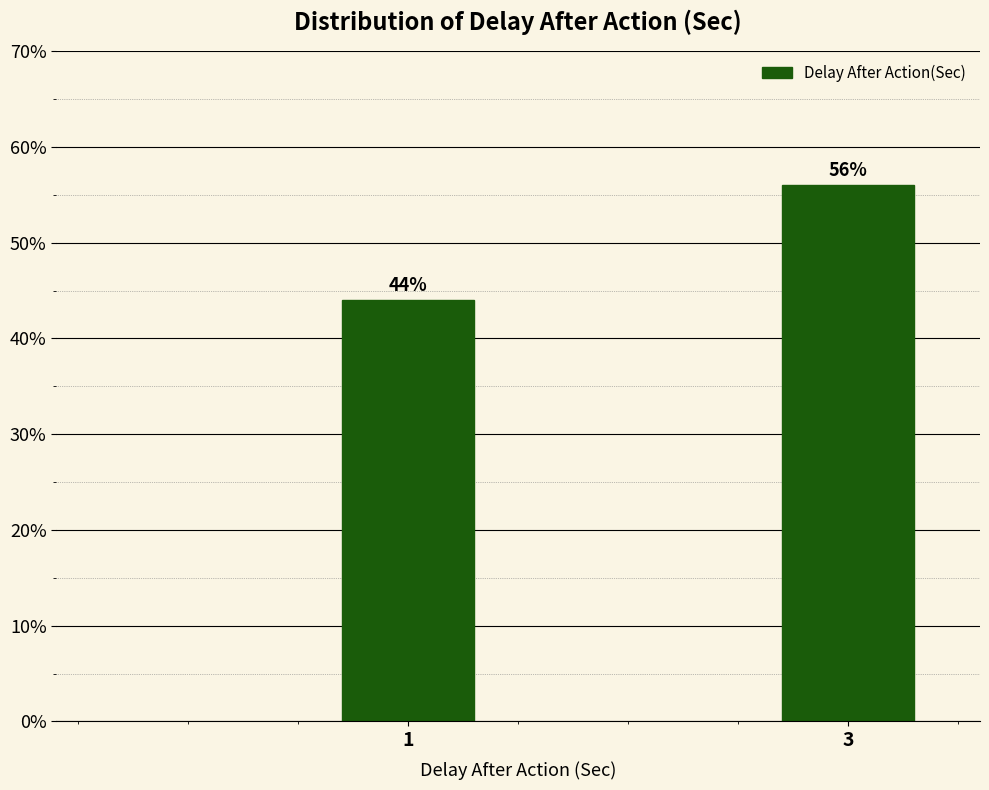

Reading left to right, list all the values displayed in this chart.

1=44.0	3=56.0